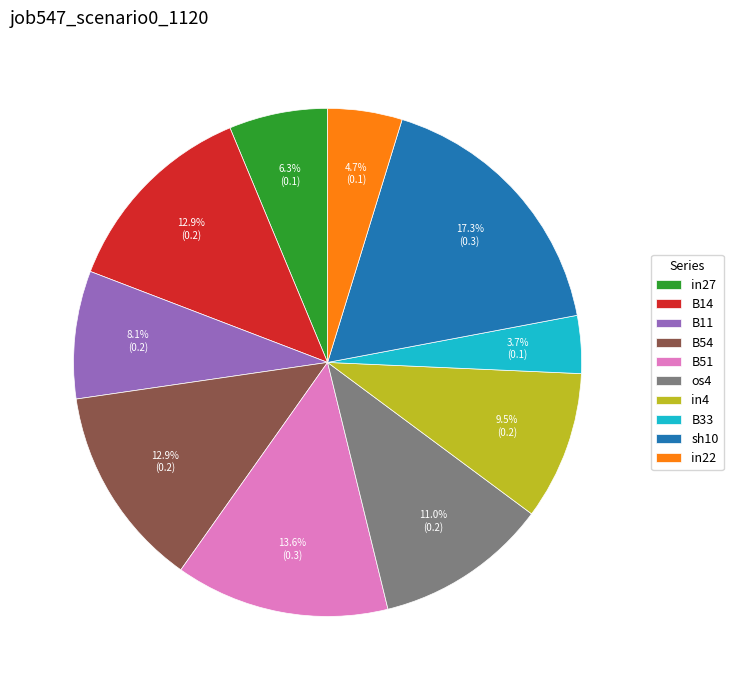

The sh10 slice represents 17% of the pie. True or false?

True